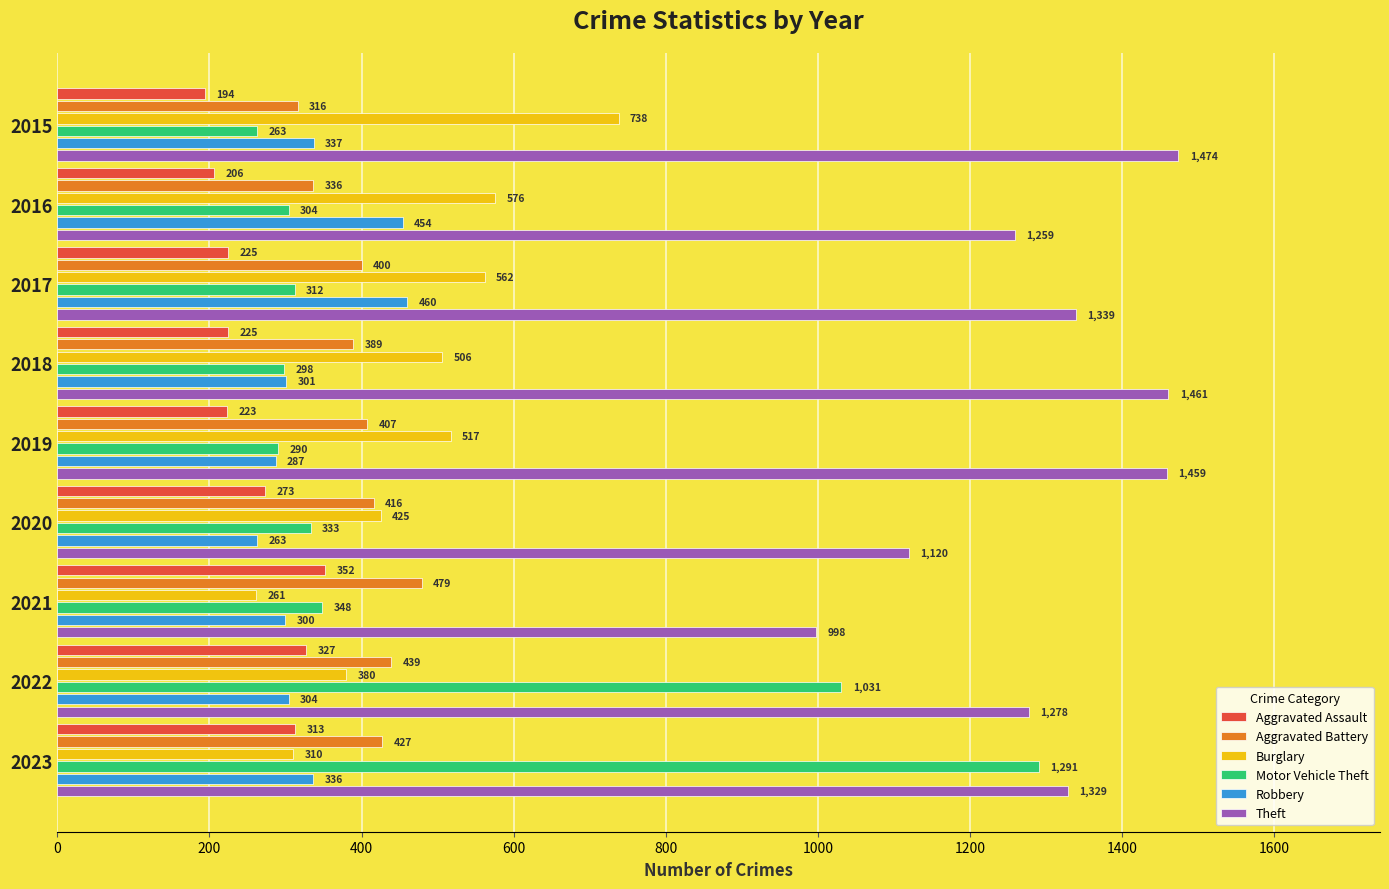

At which category is the sum across all series the highest?

2023